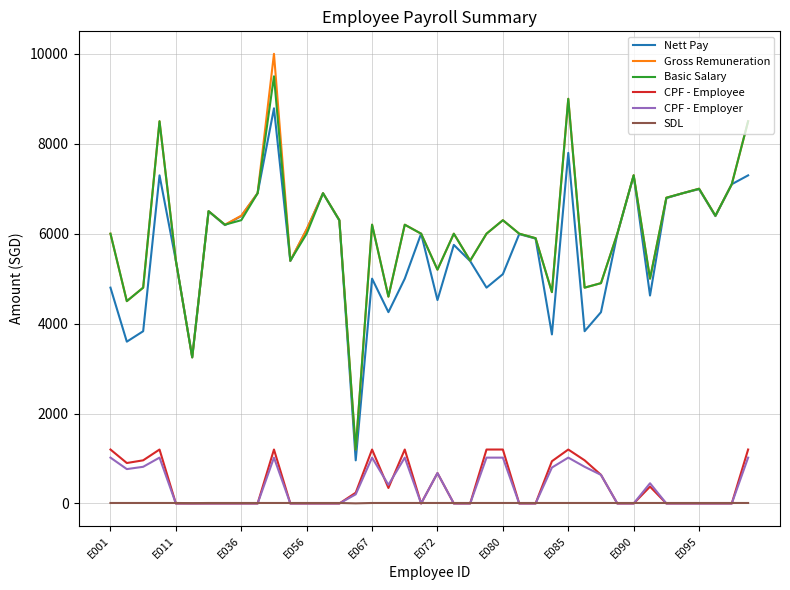

What is the difference between the maximum and minimum values in the CPF - Employee series?

1200.0